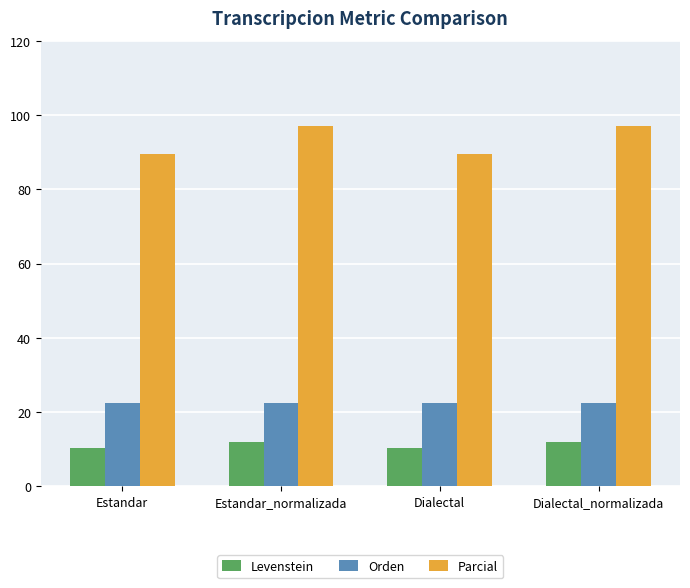

What is the minimum value for Levenstein?

10.2